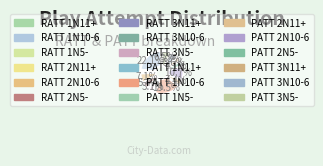

How many segments does this pie chart have?

18